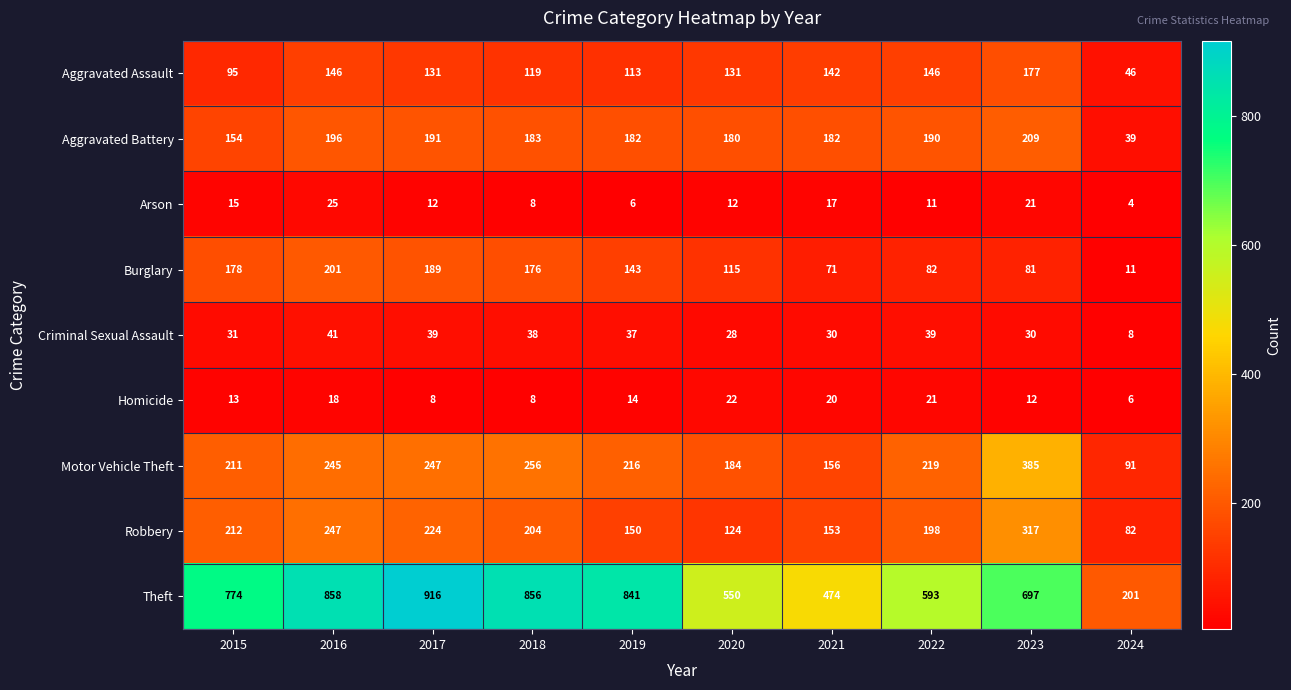

How many series are shown in this chart?

9